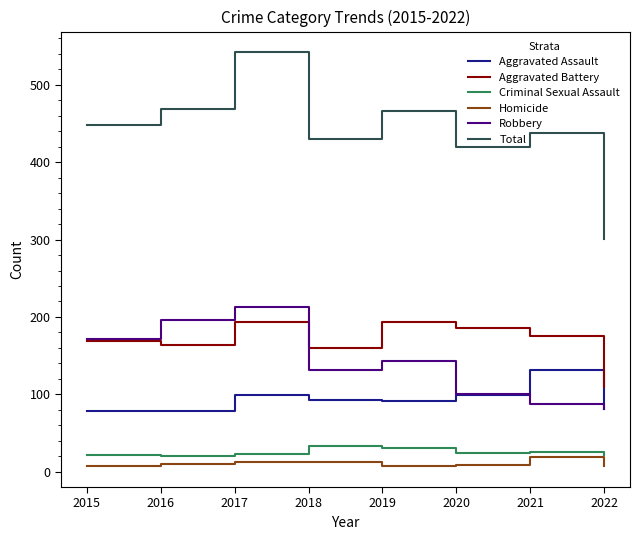

The value of Total at 2019 is 466. True or false?

True